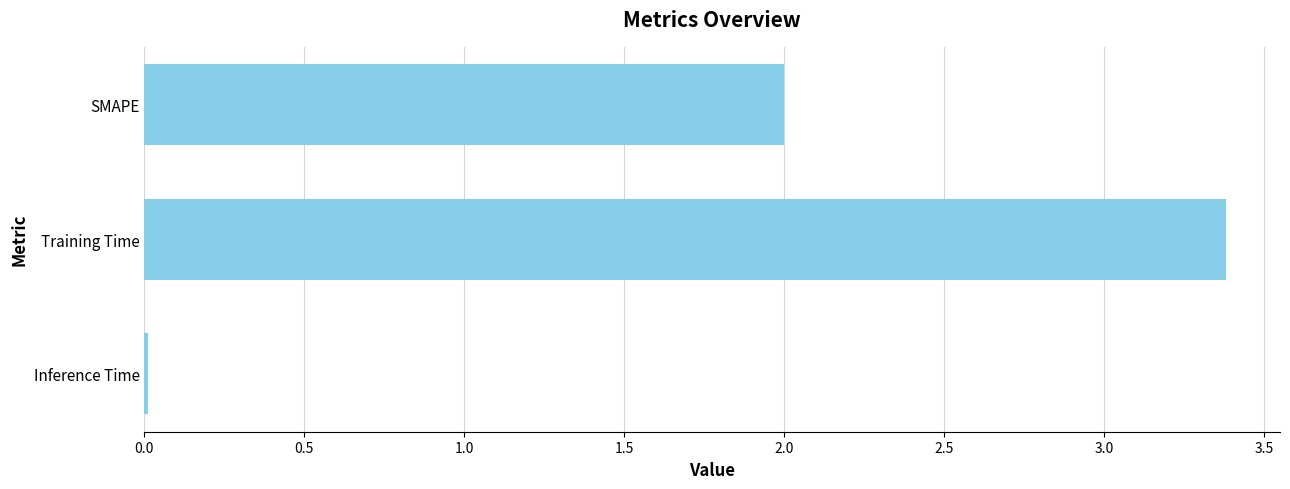

How many bars are there in total?

3